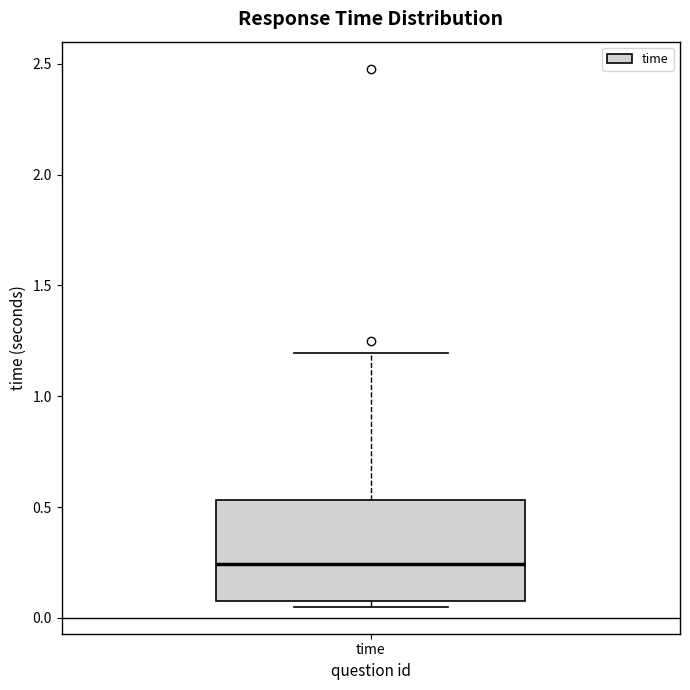

Where is the upper edge of the box for time on the y-axis? The values are not printed on the chart, so give them approximately, as read against the axis.

0.55